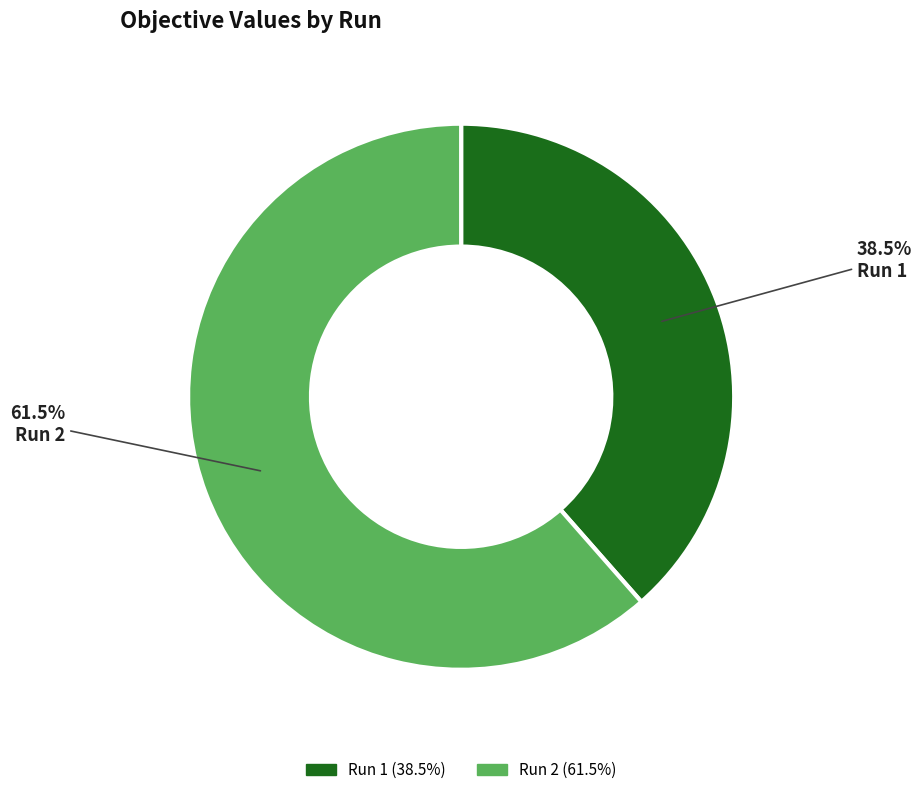

Rank the categories by value from highest to lowest.

Run 2, Run 1